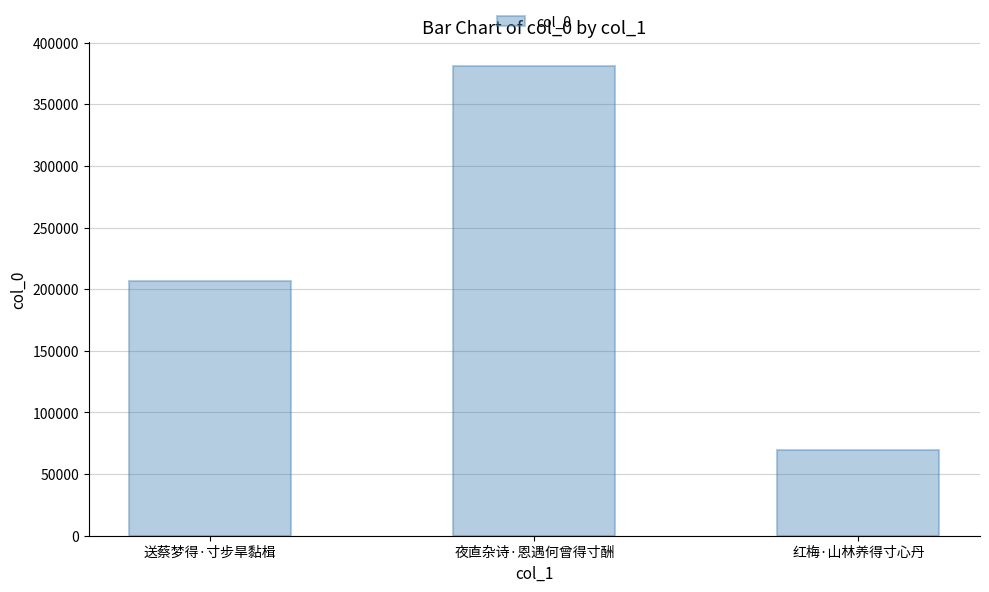

Are the bars grouped side by side (vs. stacked)?

No